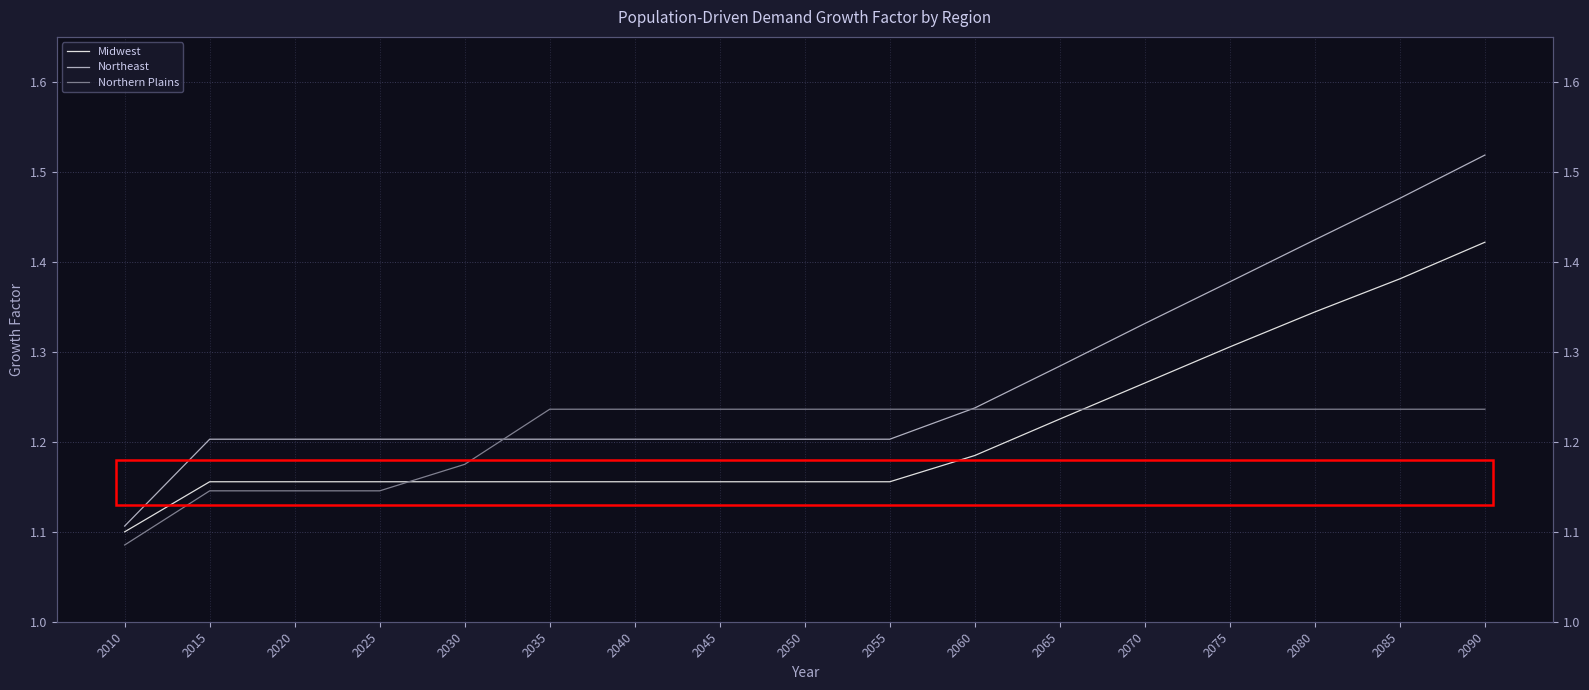

True or false: Midwest and Northeast intersect in this chart.

False